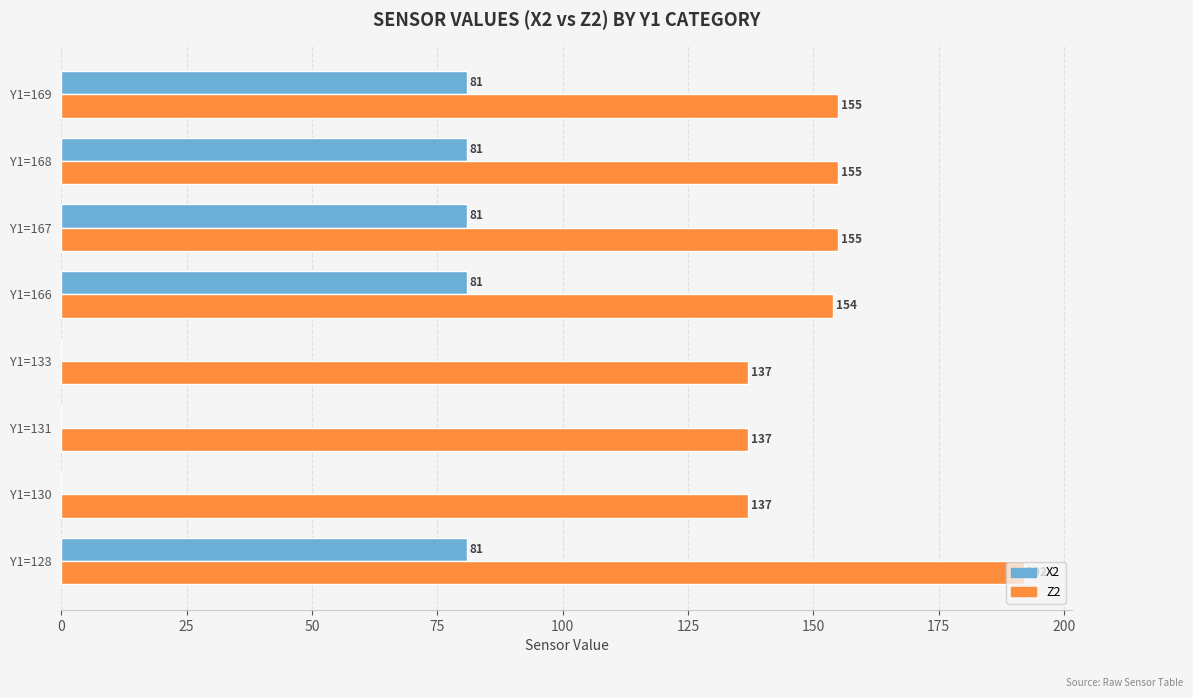

At which category is the sum across all series the highest?

Y1=128